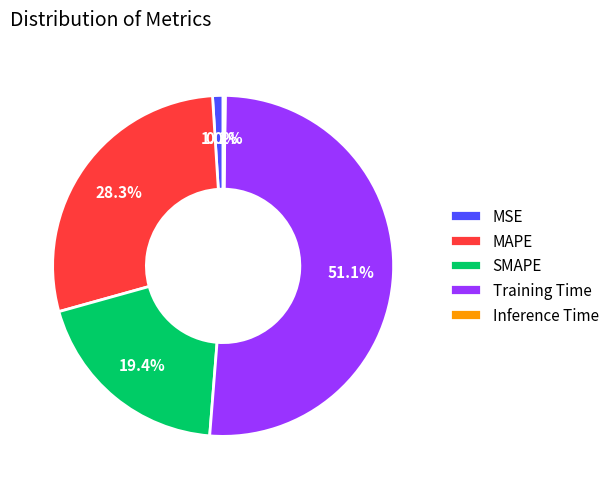

Which slice is the largest?

Training Time